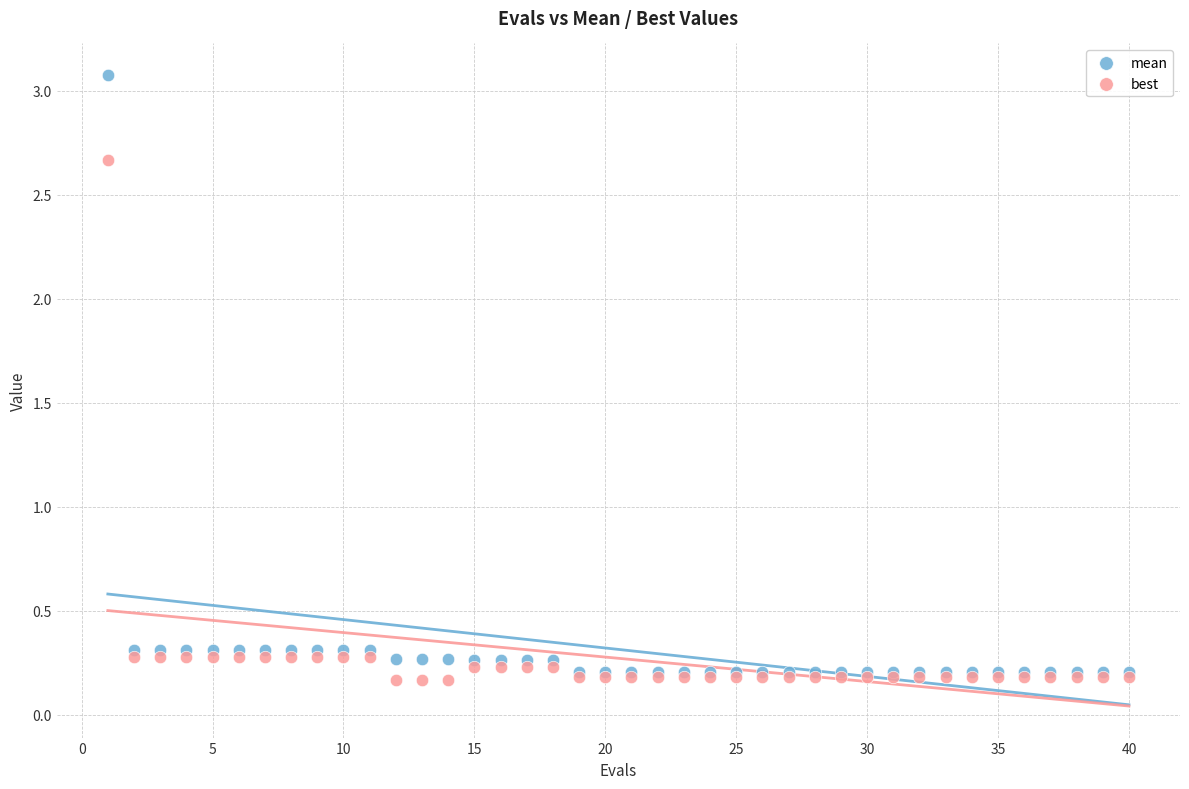

Which series has the widest spread of Y values?

mean